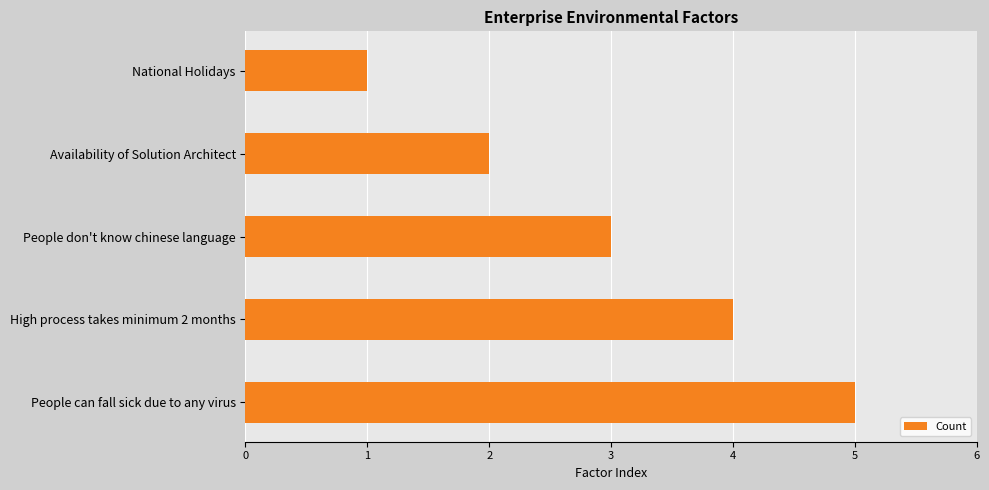

Which label corresponds to the largest value in the chart?

People can fall sick due to any virus